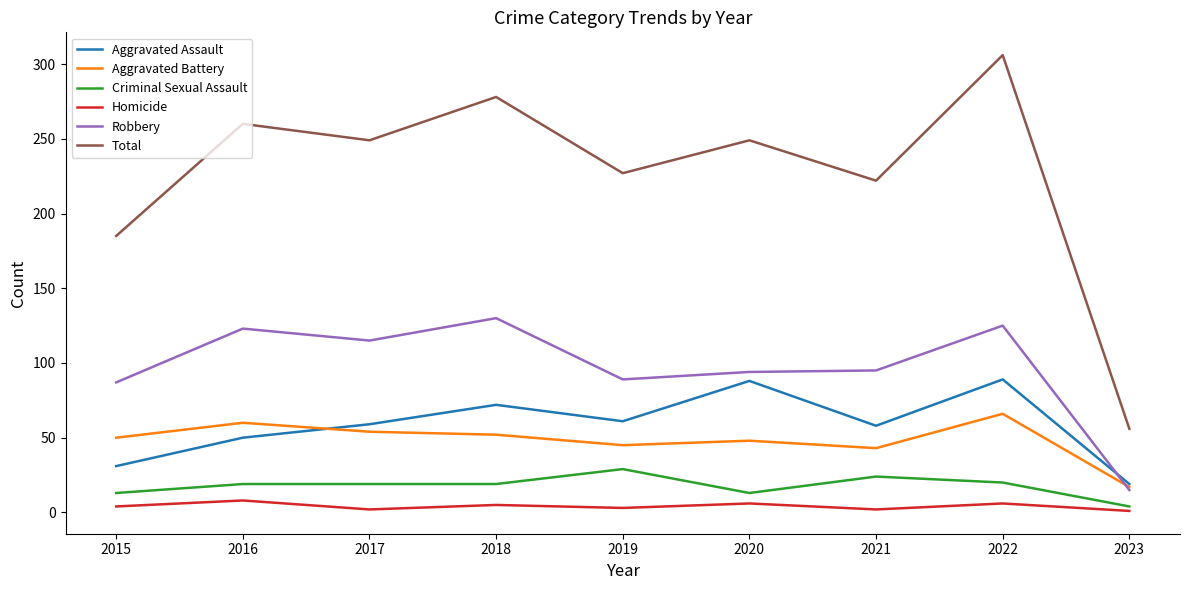

True or false: Robbery and Homicide cross at least once.

False